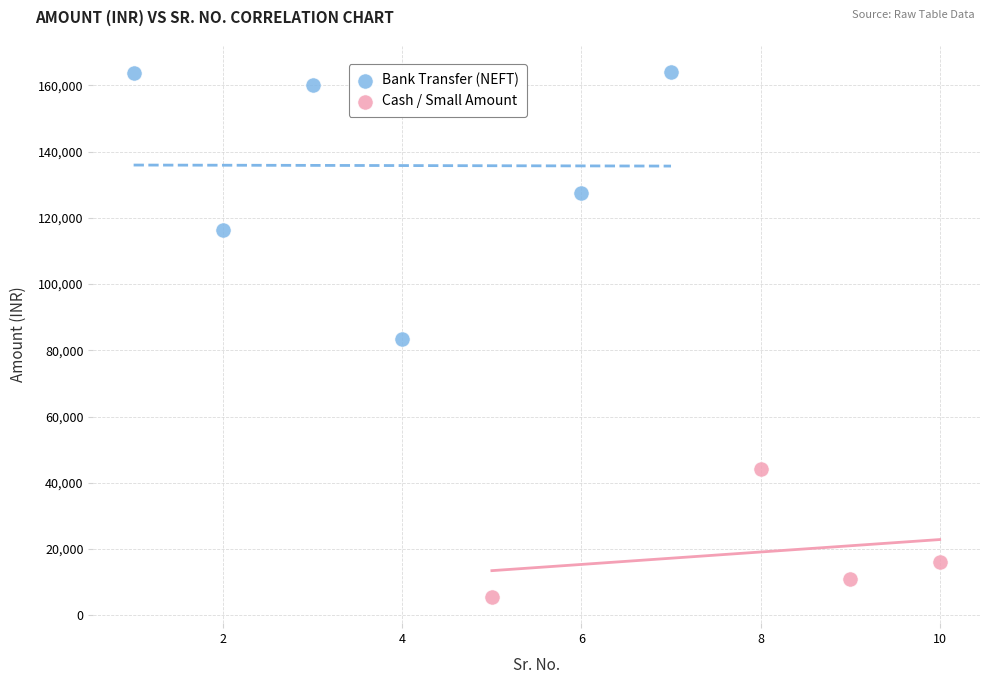

Which series contains the highest Y value?

Bank Transfer (NEFT)